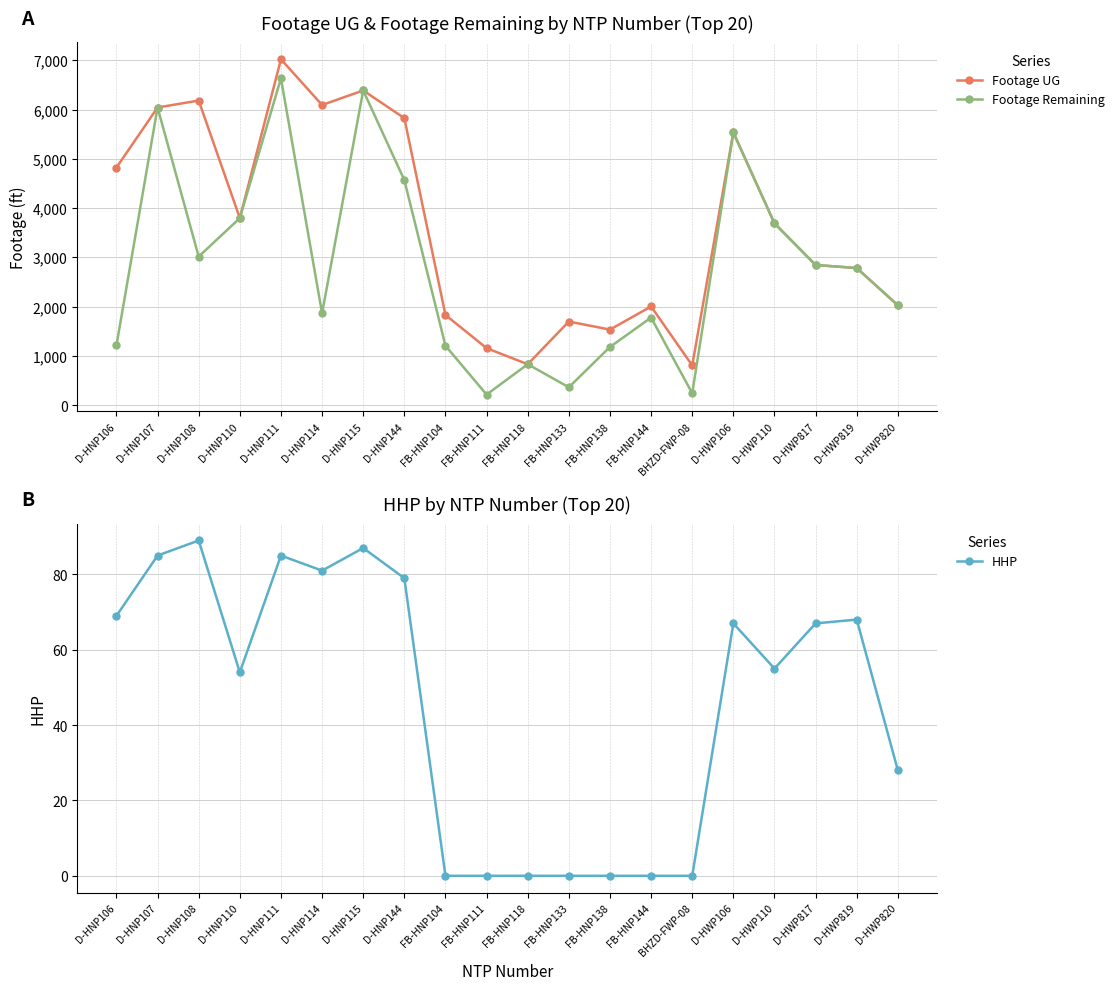

List the series in order of their overall mean, highest first.

Footage UG, Footage Remaining, HHP